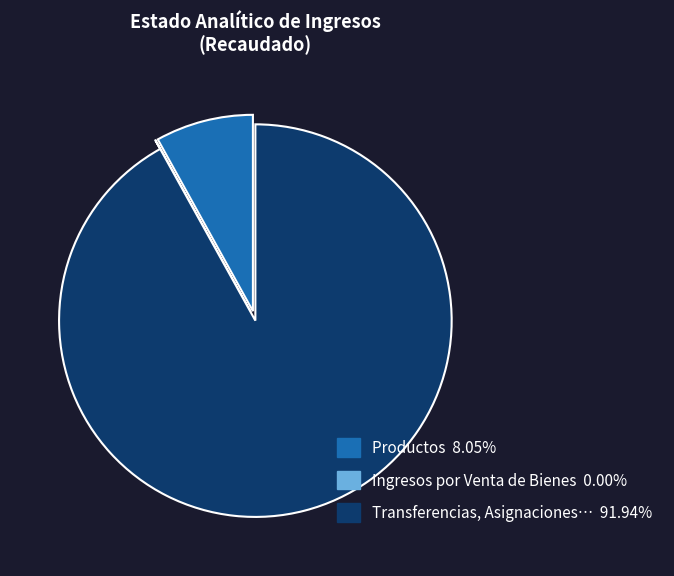

Is there a majority slice in this chart?

Yes